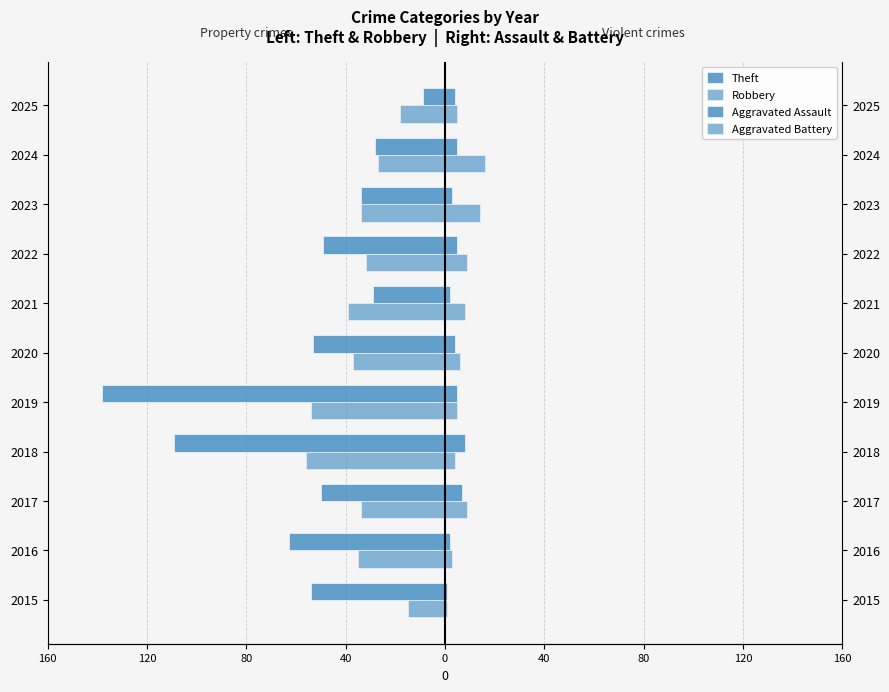

How many bars are there in total?

44